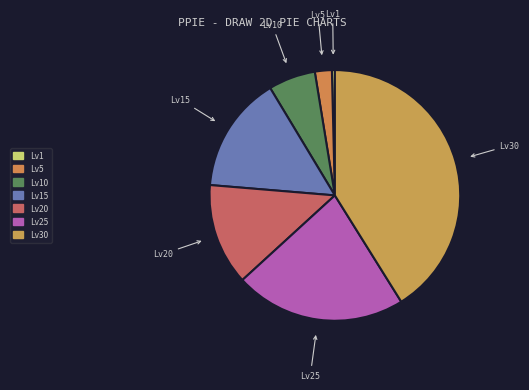

Count the number of slices in the pie.

7